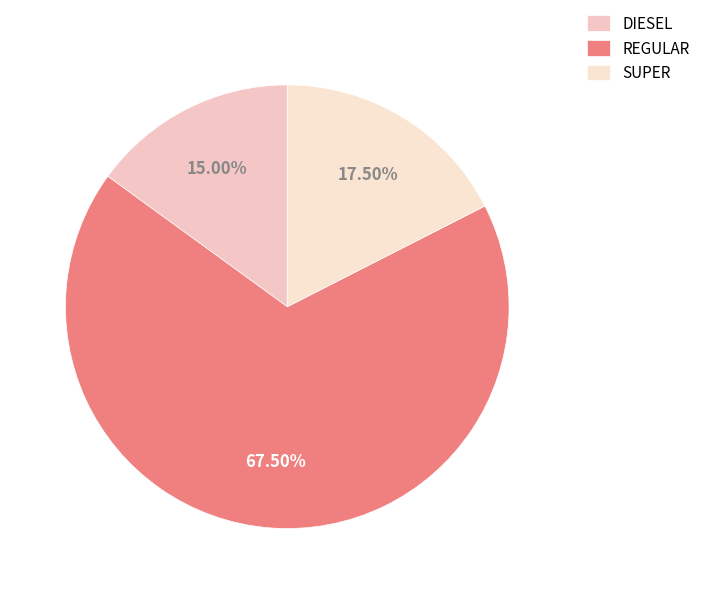

Which category has the biggest portion of the pie?

REGULAR